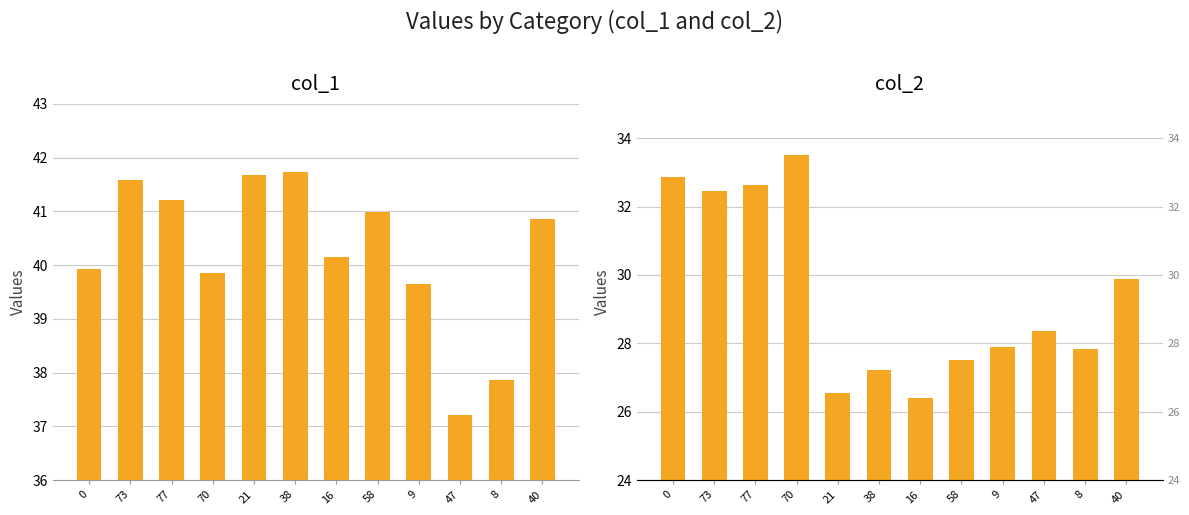

Does the chart contain any negative values?

No